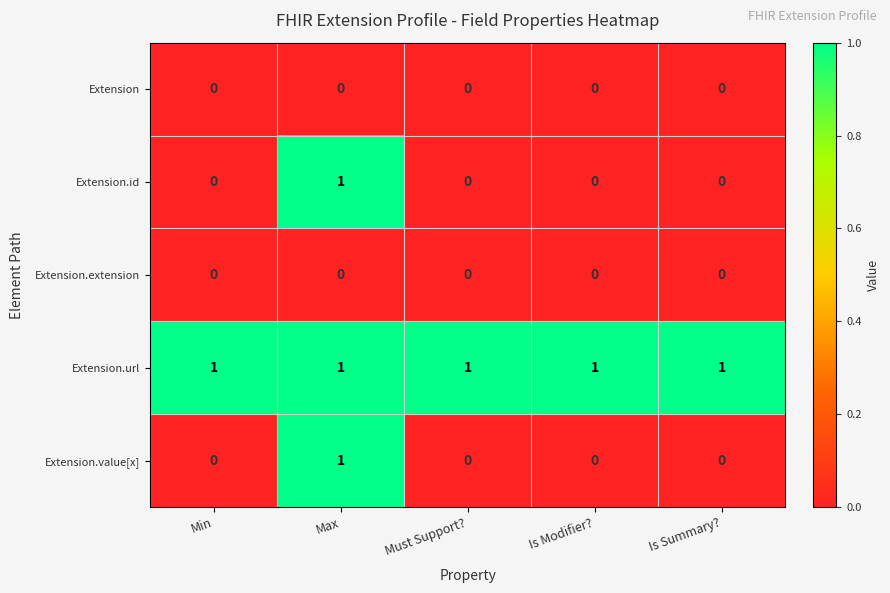

What is the total value across all series at Must Support??

1